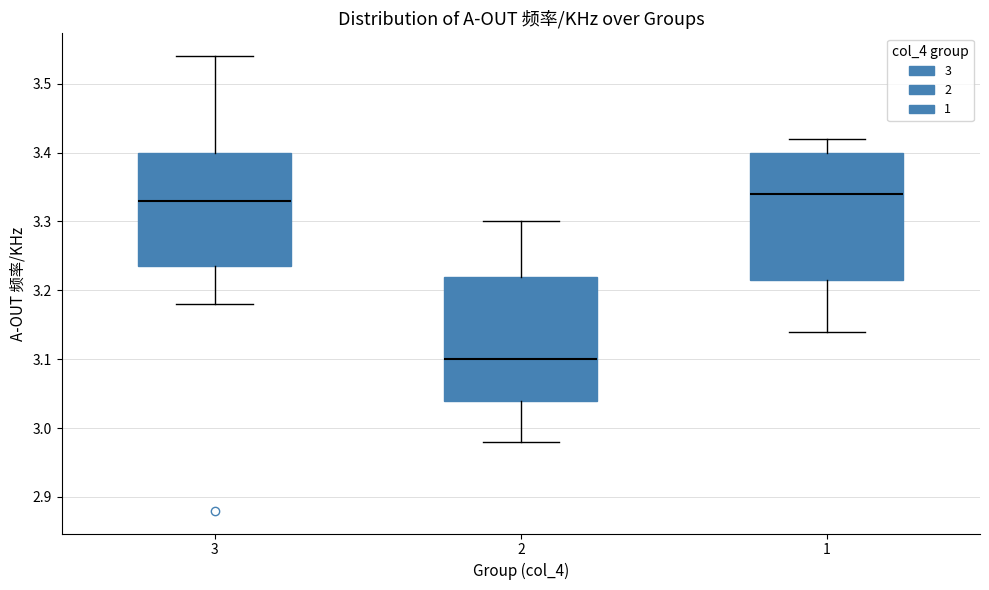

Where does the median line of the box at x = 1 sit on the y-axis? The values are not printed on the chart, so give them approximately, as read against the axis.

3.34